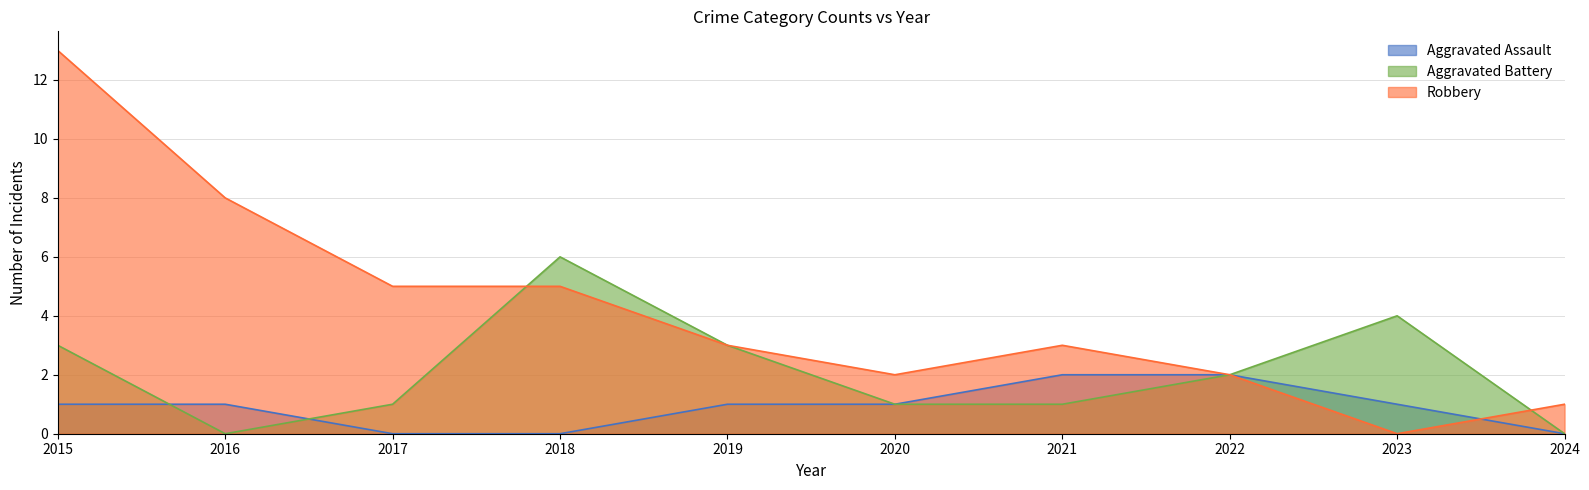

How many lines are shown in the chart?

3